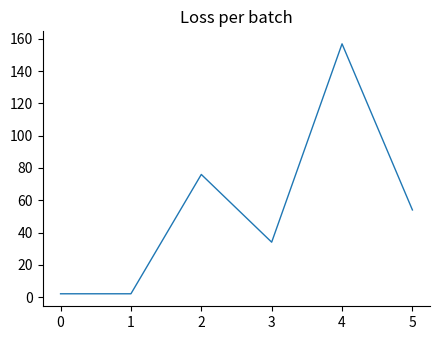

The chart shows a value of 34 at 3. True or false?

True